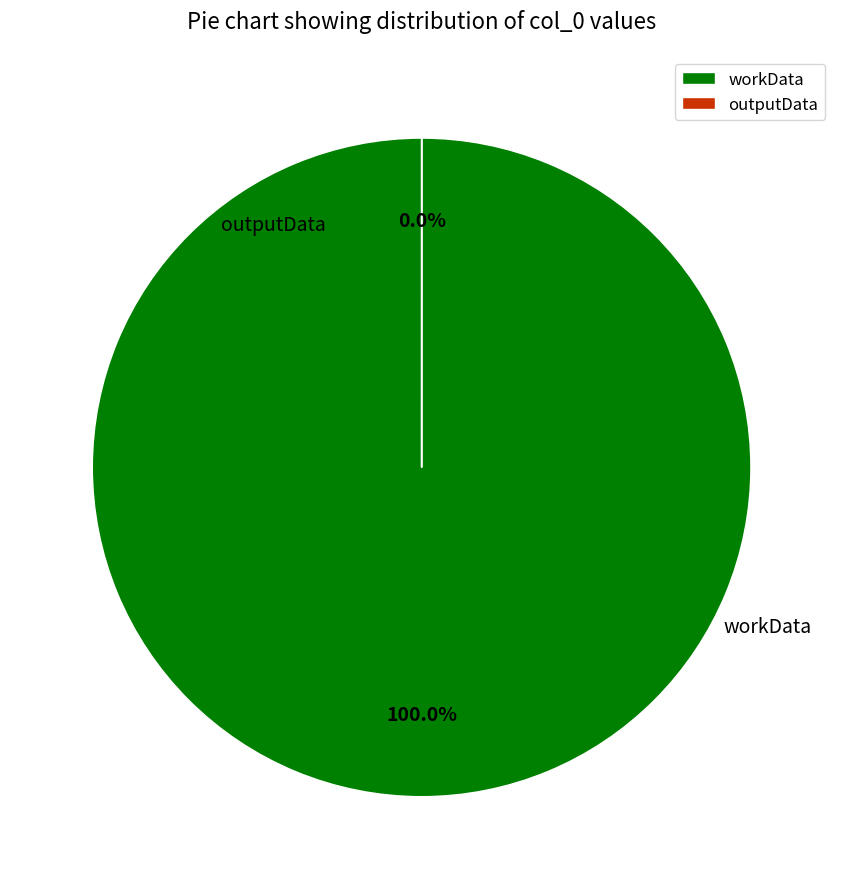

Is it true that workData is 100% of the pie?

True